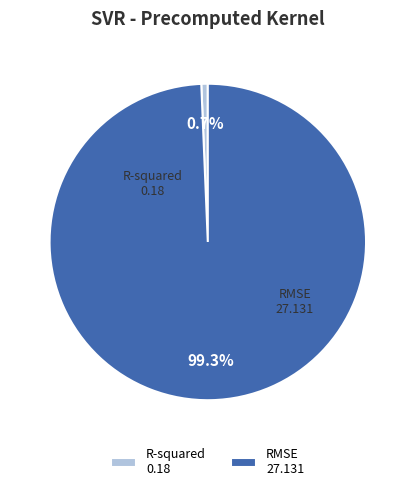

Rank the categories by value from highest to lowest.

RMSE, R-squared